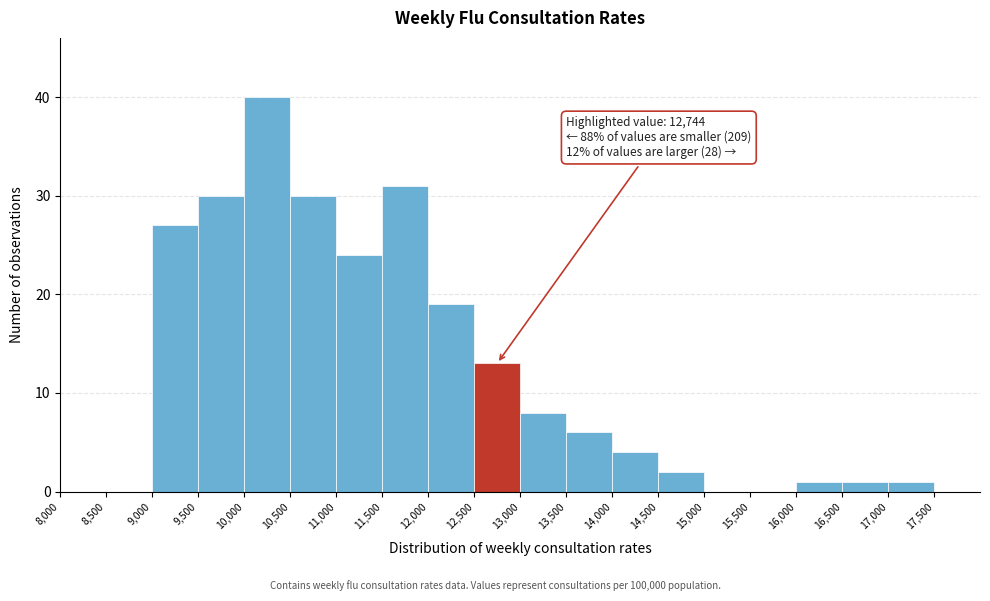

Over which range of the x-axis is the bar tallest?

10000 to 10500